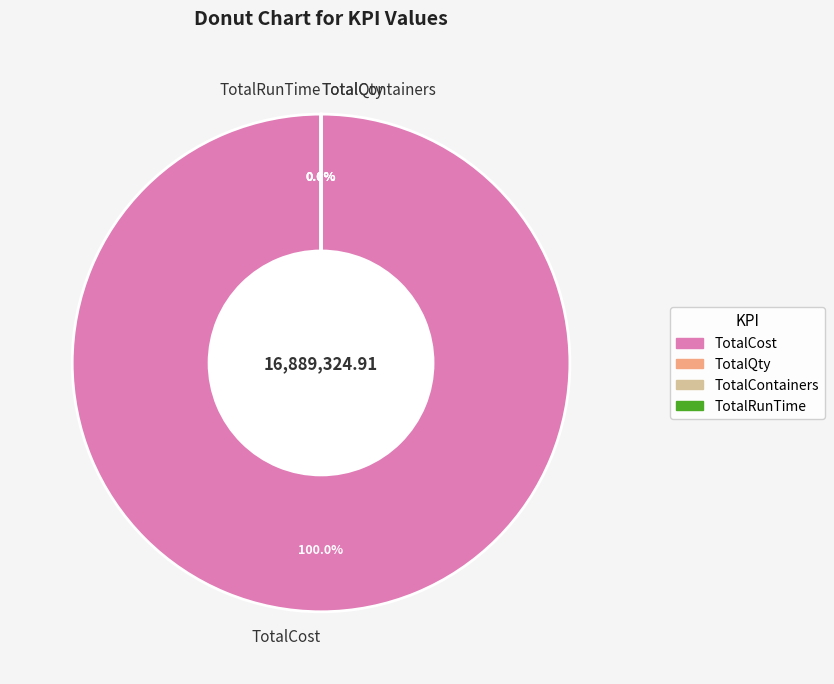

What is the change in value from TotalContainers to TotalRunTime?

-4.8